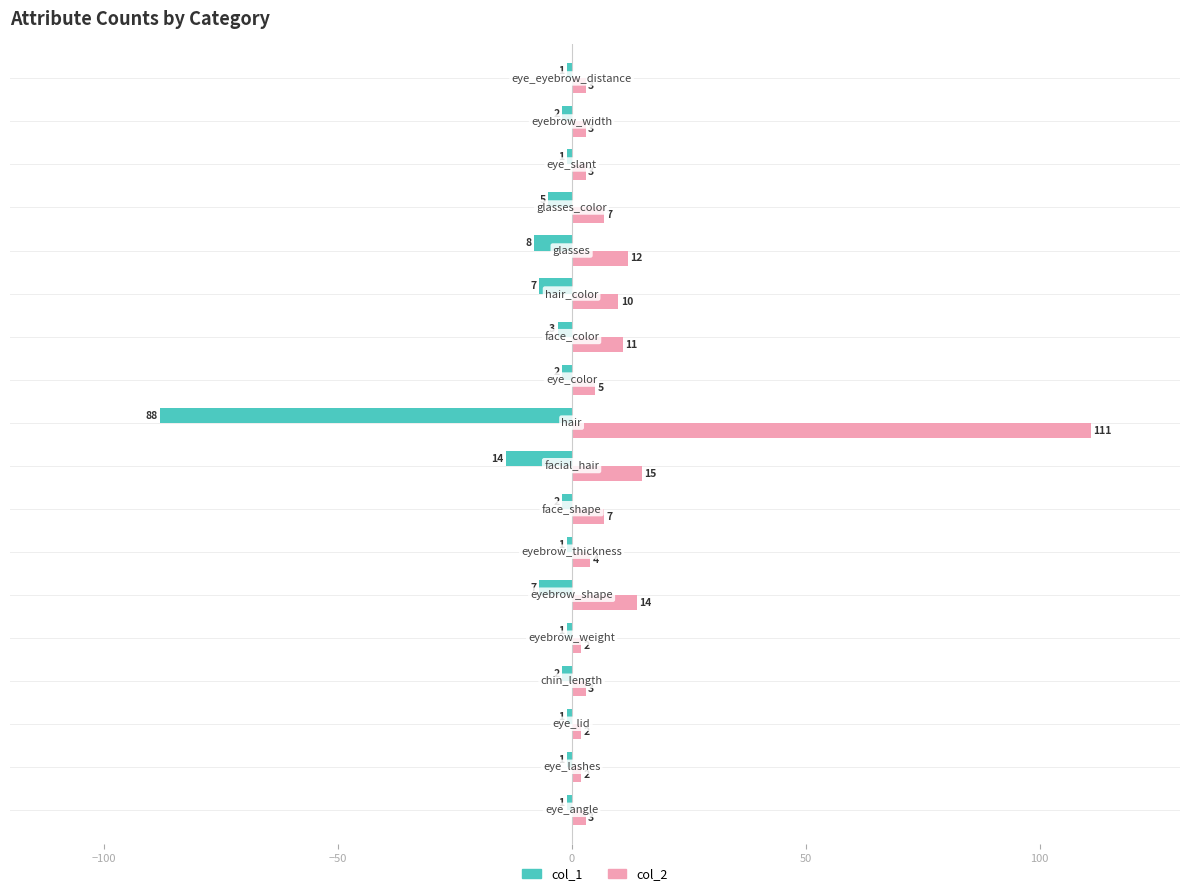

Which series has the largest total across all categories?

col_2